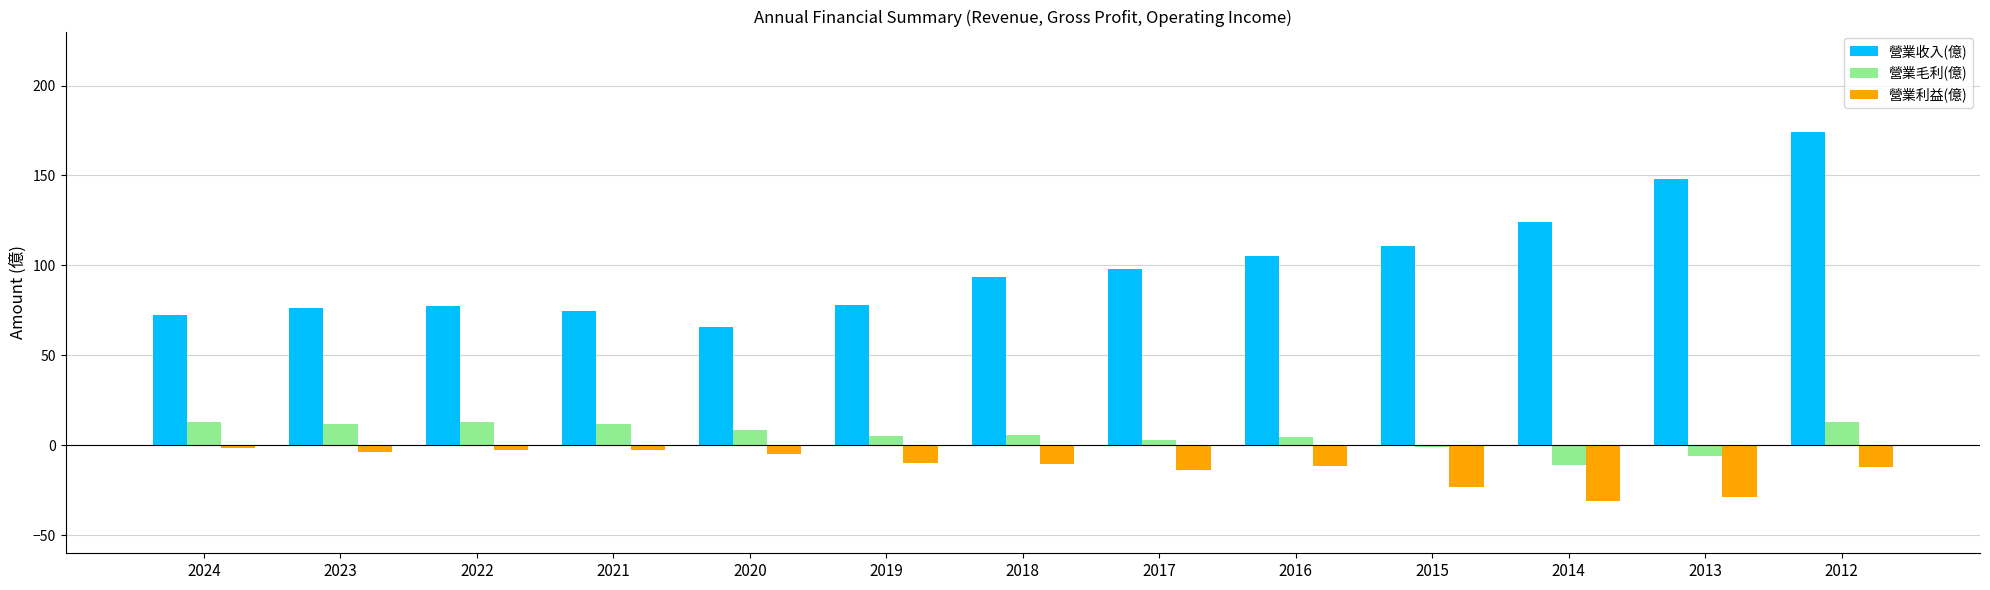

Which series has the largest total across all categories?

營業收入(億)